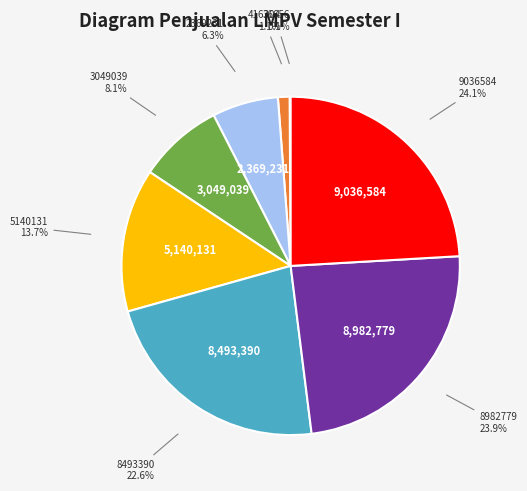

Is there a majority slice in this chart?

No